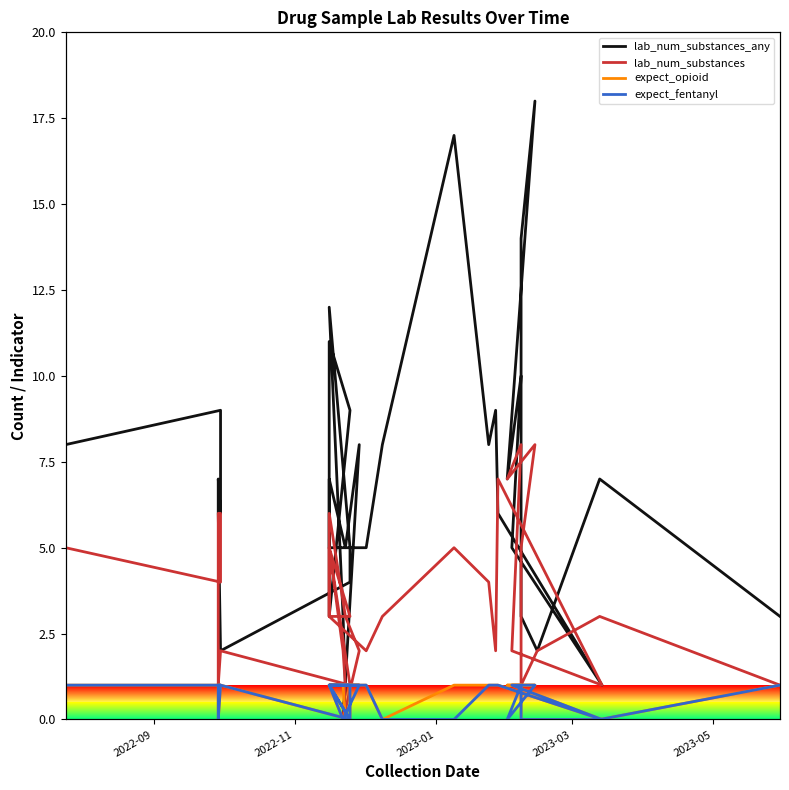

Is the value of lab_num_substances at 2022-11 greater than the value of lab_num_substances_any at 2022-11?

No